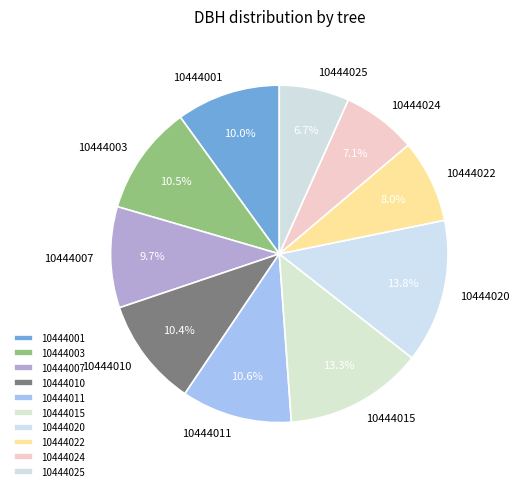

What is the ratio of the value at 10444015 to the value at 10444010?

1.3